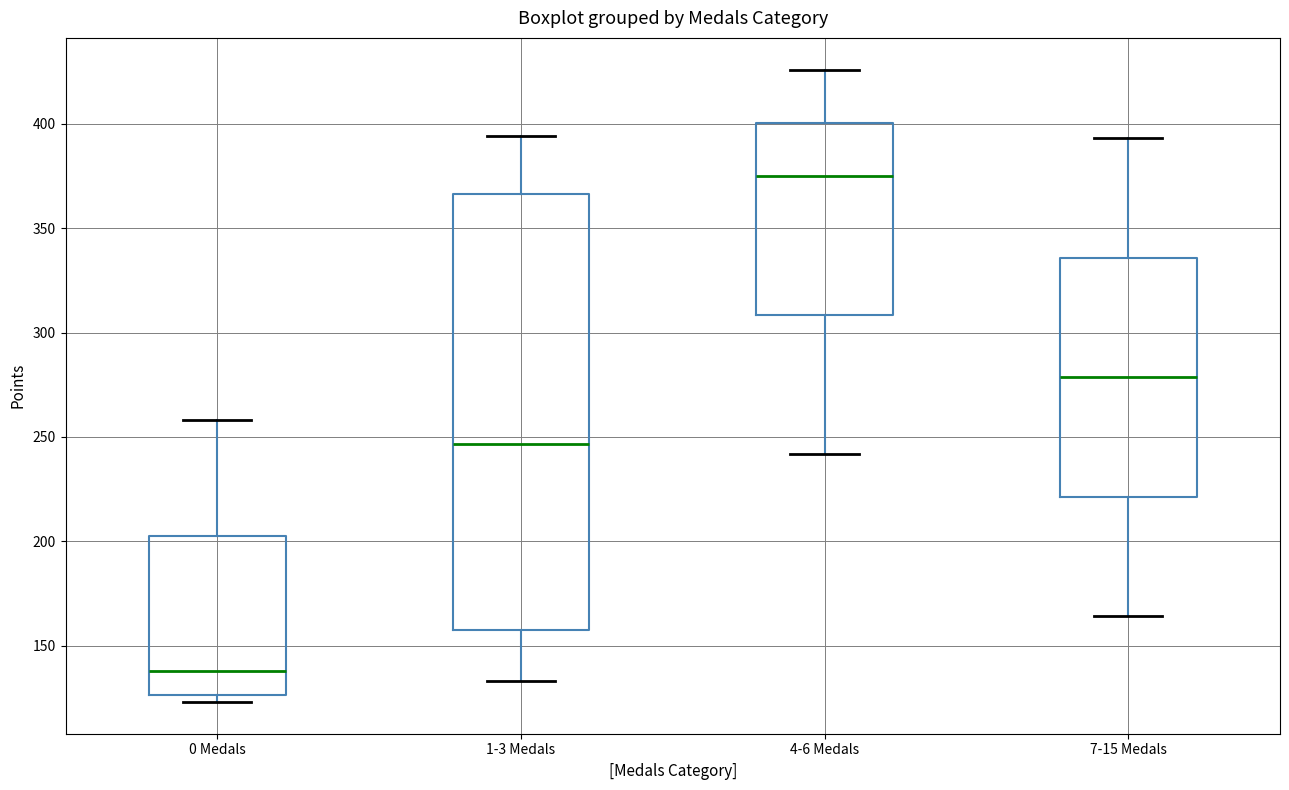

Which box has the highest median line?

4-6 Medals